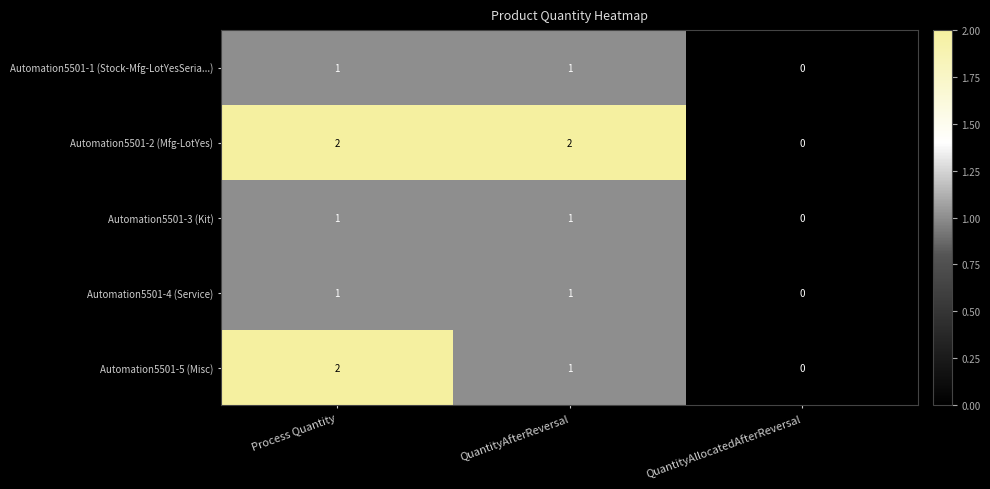

Where is Automation5501-3 (Kit) nearest to the value 0?

QuantityAllocatedAfterReversal